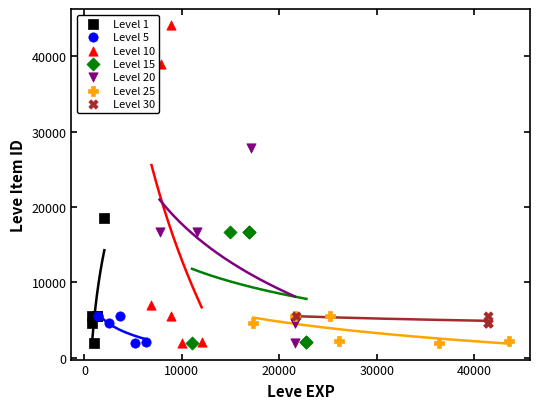

Which series contains the highest Y value?

Level 10